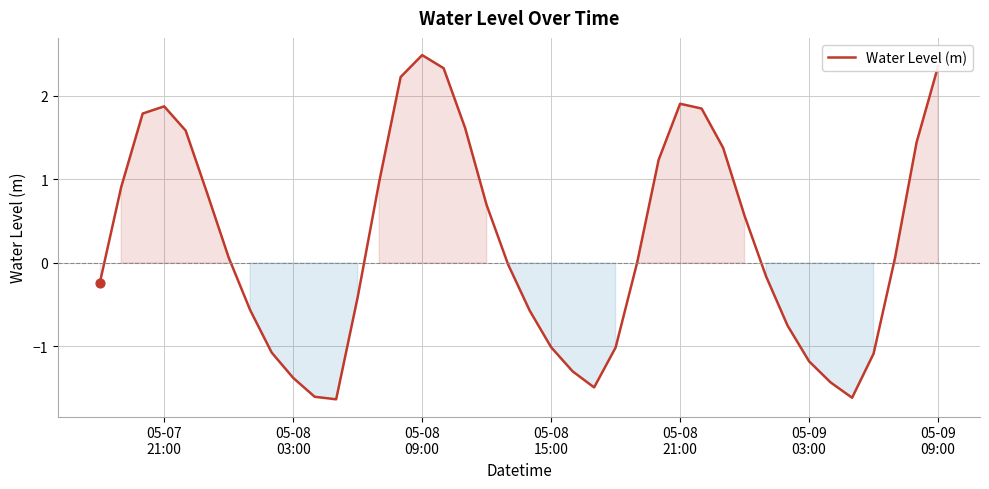

What is the greatest value displayed?

2.5